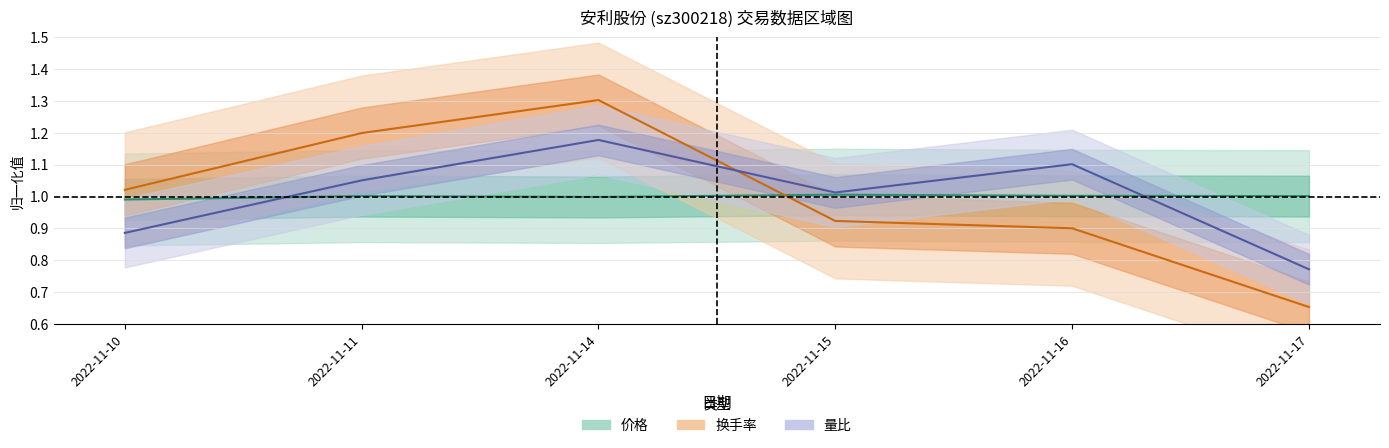

At which category is the sum across all series the highest?

2022-11-14